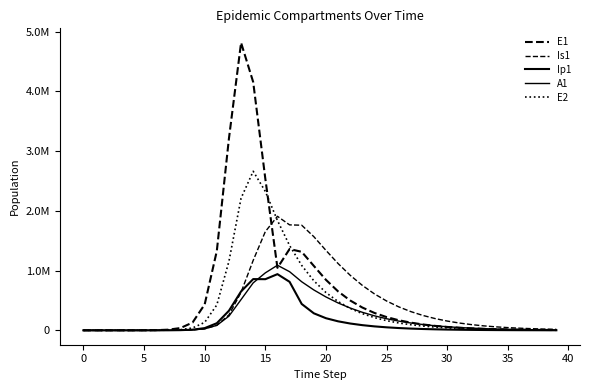

Reading left to right, what are all the values shown in this chart?

E1: 0.0	6.3	23.1	79.7	274.5	945.1	3252.6	11187.1	38393.7	130784.9	434377.4	1328717.9	3212685.8	4815295.7	4156692.5	2538717.5	1046252.9	1361322.3	1314574.4	1078824.0	845421.0	651978.3	499592.8	381727.1	291253.1	222051.1	169215.8	128916.7	98197.6	74789.8	56957.3	43374.4	33029.5	25151.3	19151.9	14583.4	11104.6	8455.7	6438.6	4902.7
Is1: 1.0	0.9	1.7	4.8	15.9	54.2	186.3	640.7	2203.3	7558.4	25712.1	85052.0	258167.5	637242.4	1171438.0	1652487.3	1908943.1	1765722.8	1759817.7	1568310.2	1338567.0	1118181.9	921778.0	752641.7	609910.1	491150.7	393403.2	313652.7	249059.6	197066.0	155436.3	122257.6	95920.5	75087.9	58660.8	45743.4	35611.2	27681.2	21487.3	16658.2
Ip1: 0.0	0.5	1.9	6.7	23.0	79.4	273.1	939.8	3229.3	11046.1	37207.0	119126.7	328122.1	651410.7	857891.3	856333.7	940721.3	812390.0	441498.9	285191.8	203086.1	151043.1	114252.8	86934.7	66262.4	50519.0	38509.3	29347.0	22359.6	17032.8	12973.3	9880.4	7524.4	5729.9	4363.3	3322.5	2530.0	1926.5	1466.9	1117.0
A1: 0.0	0.2	1.2	4.5	15.8	54.5	187.7	646.1	2220.7	7603.9	25700.9	83241.0	237630.3	515338.4	794772.5	962168.8	1089697.1	981994.6	813298.9	676154.3	558985.6	458593.4	373433.7	302058.0	242894.8	194322.9	154770.7	122786.6	97076.1	76514.4	60143.7	47160.3	36898.6	28812.8	22458.5	17477.2	13580.5	10538.3	8167.5	6322.8
E2: 0.0	1.9	7.0	24.1	82.9	285.2	981.7	3377.5	11604.1	39675.9	133450.9	425328.4	1156369.5	2212242.1	2663234.9	2326145.6	1839461.7	1420446.8	1086860.6	829743.2	632707.0	482146.9	367275.2	279707.0	212986.1	162165.0	123462.5	93992.7	71555.0	54472.5	41467.6	31567.2	24030.5	18293.1	13925.6	10600.8	8069.9	6143.2	4676.6	3560.1